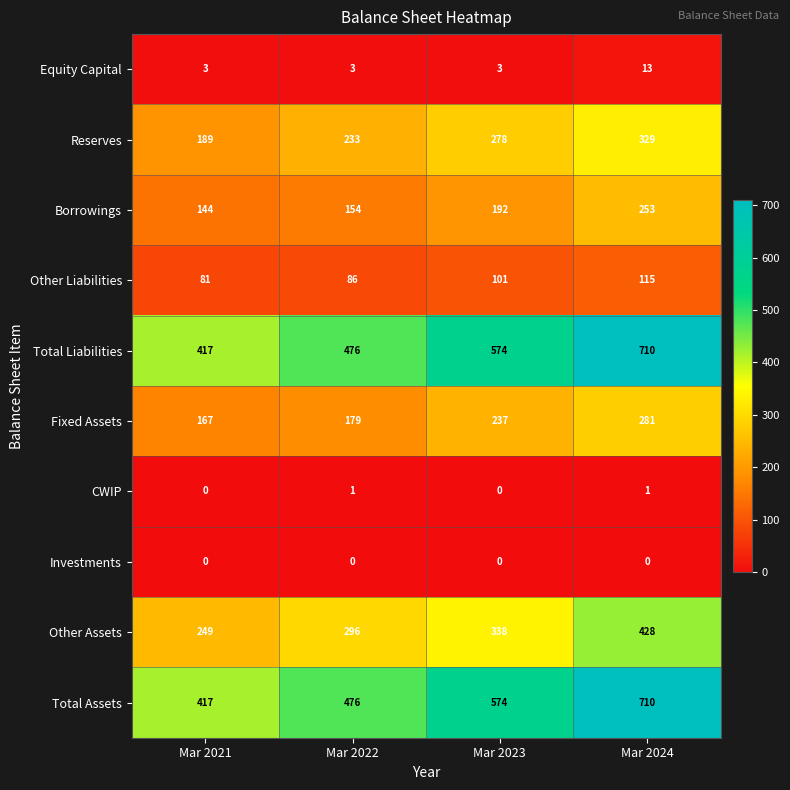

What is the spread (max minus min) of values at Mar 2024?

710